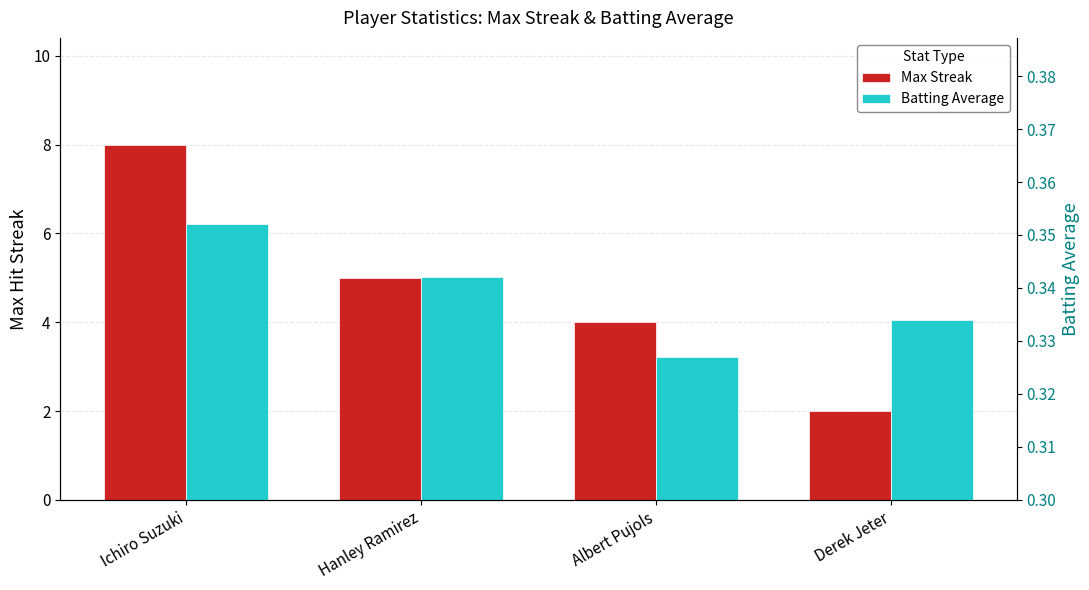

Is the value of Batting Average at Albert Pujols greater than the value of Max Streak at Ichiro Suzuki?

No